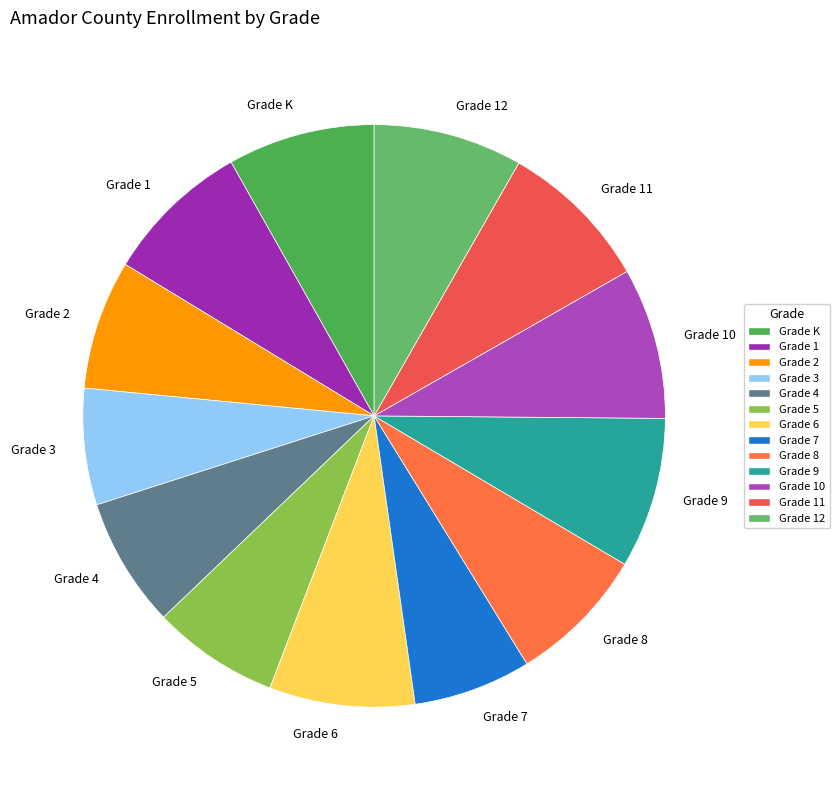

True or false: Grade 11 accounts for 1% of the total.

False